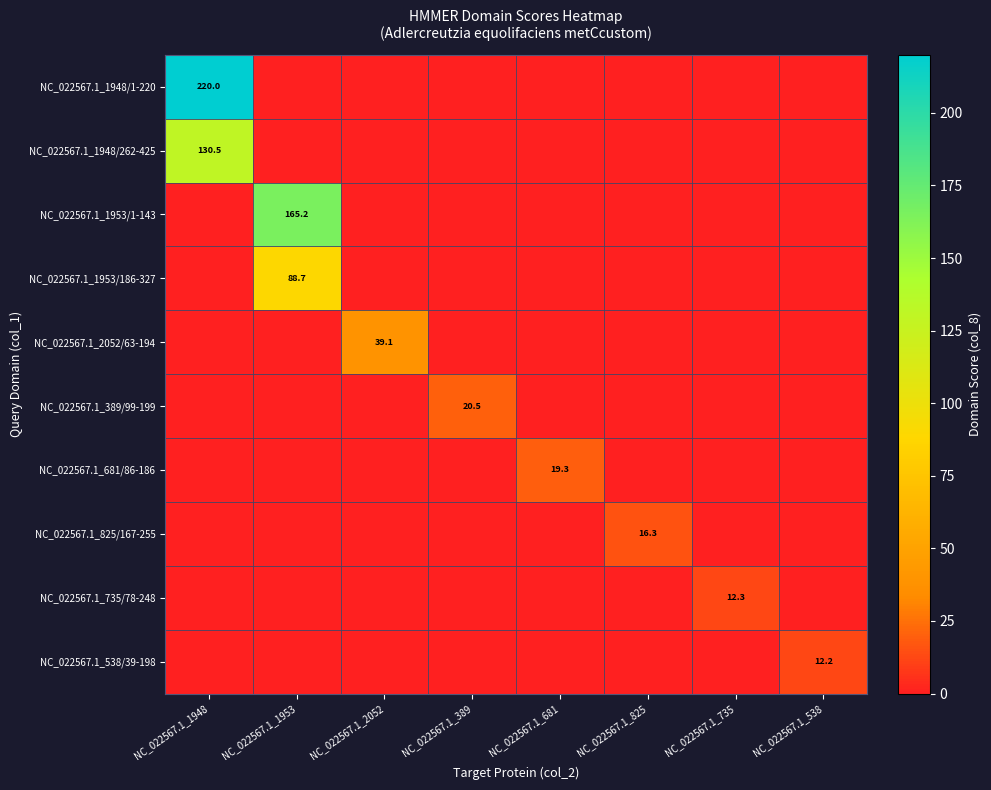

The value of NC_022567.1_1953/186-327 at NC_022567.1_1953 is 88.7. True or false?

True